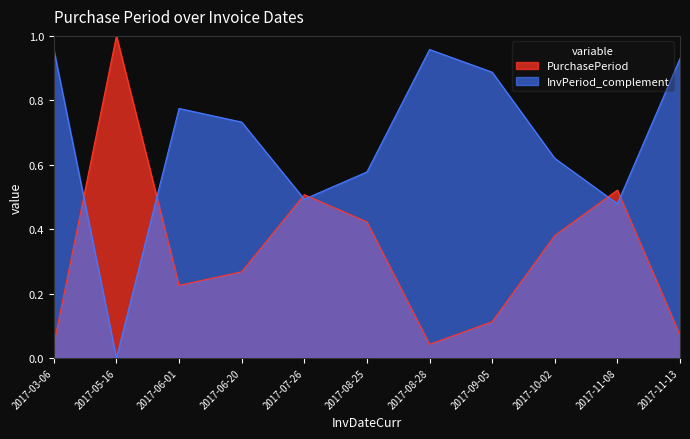

Where is the first local maximum?

2017-05-16